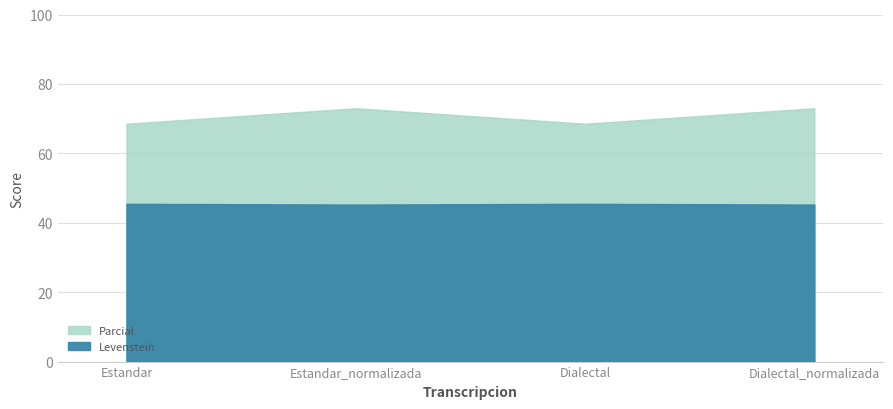

At Dialectal_normalizada, list the series in order from largest to smallest.

Parcial, Levenstein